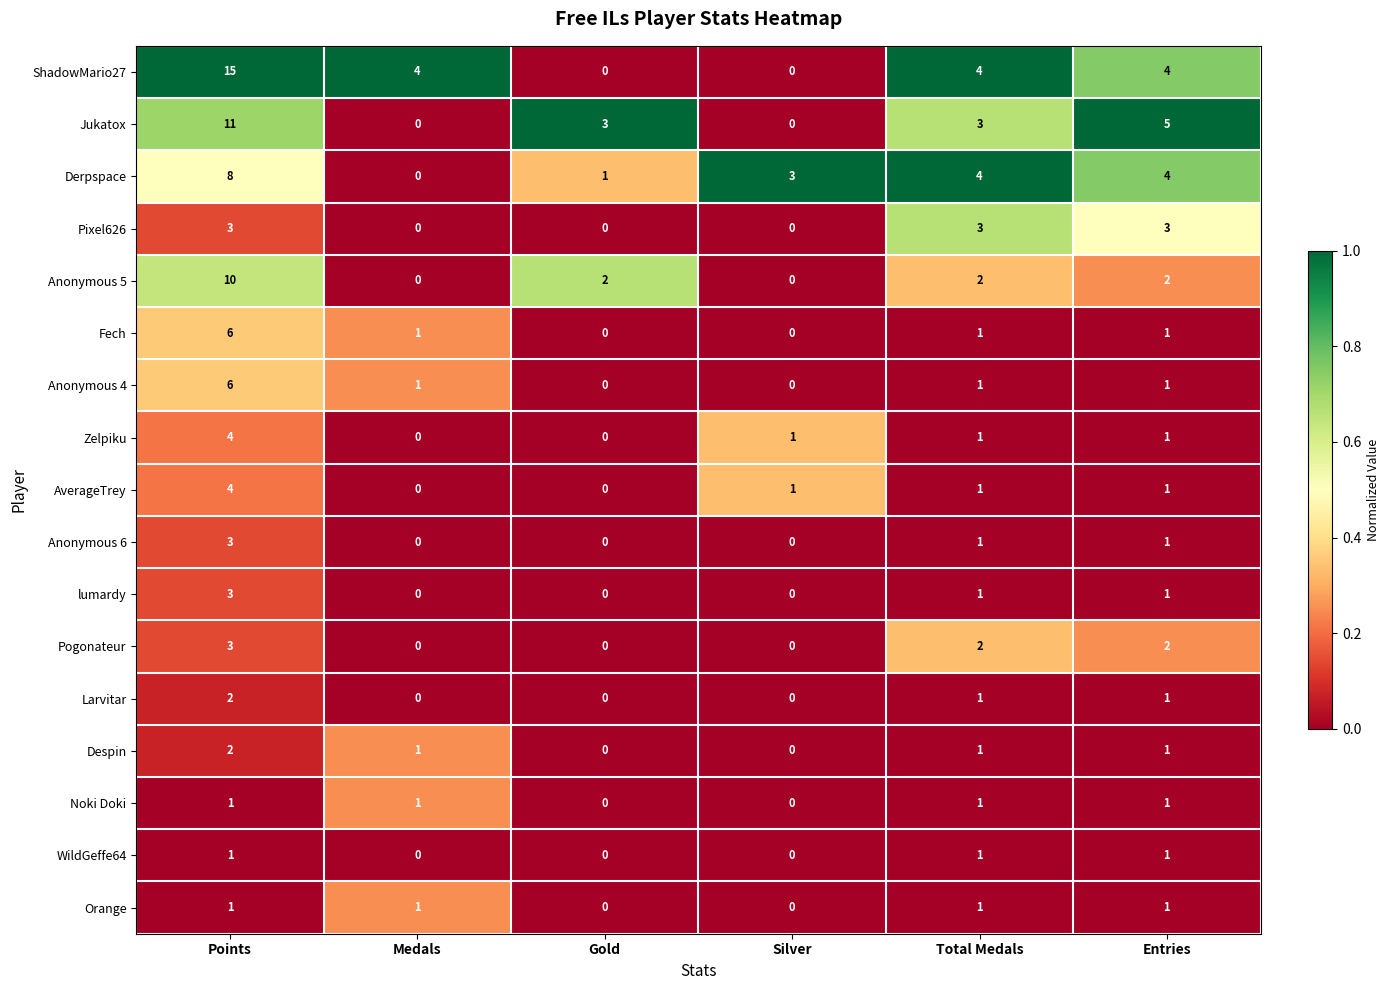

Is it true that Anonymous 4 equals -3 at Gold?

False